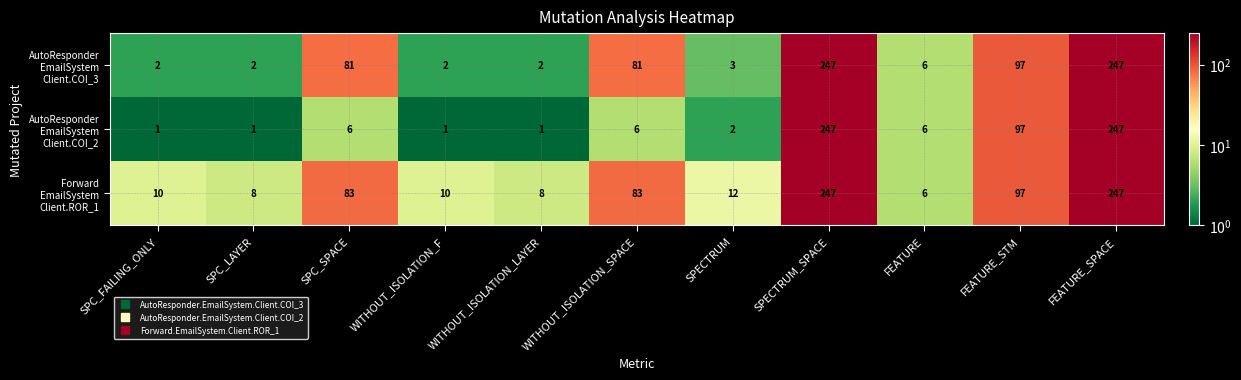

What is the total value across all series at SPC_FAILING_ONLY?

13